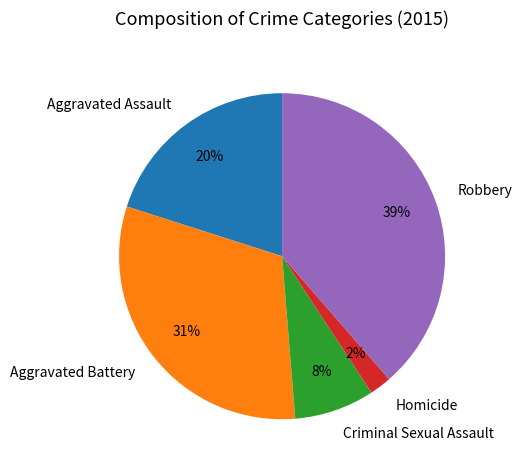

Rank the categories by value from lowest to highest.

Homicide, Criminal Sexual Assault, Aggravated Assault, Aggravated Battery, Robbery